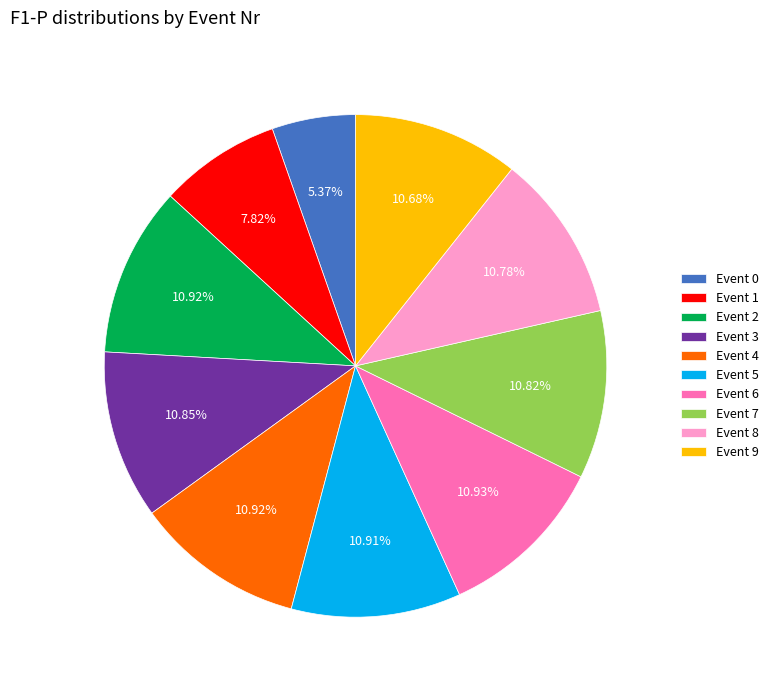

Is Event 6 the majority of the pie?

No